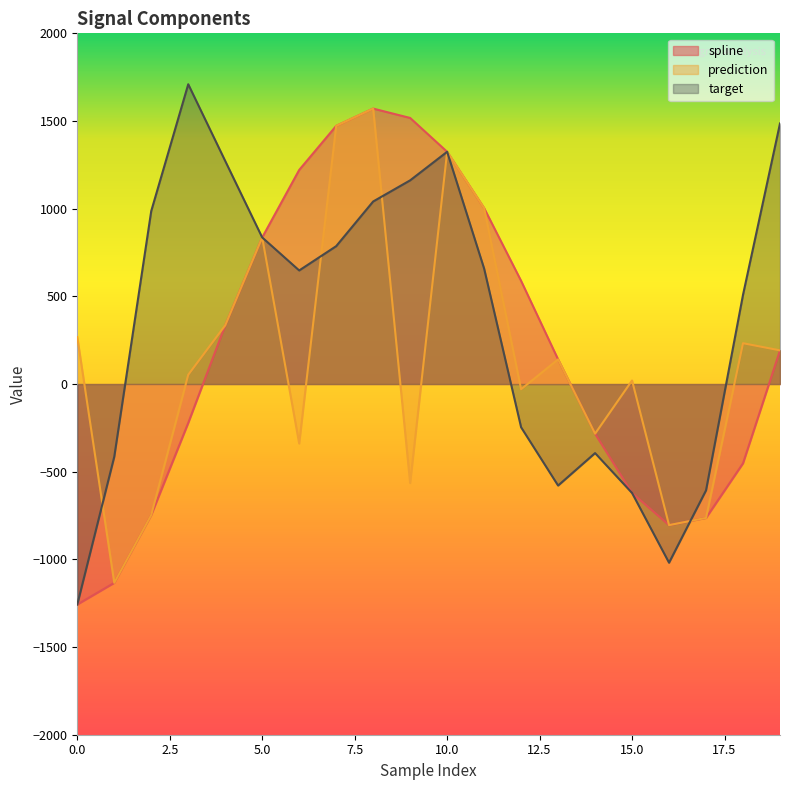

At which category does spline reach its first local valley?

16